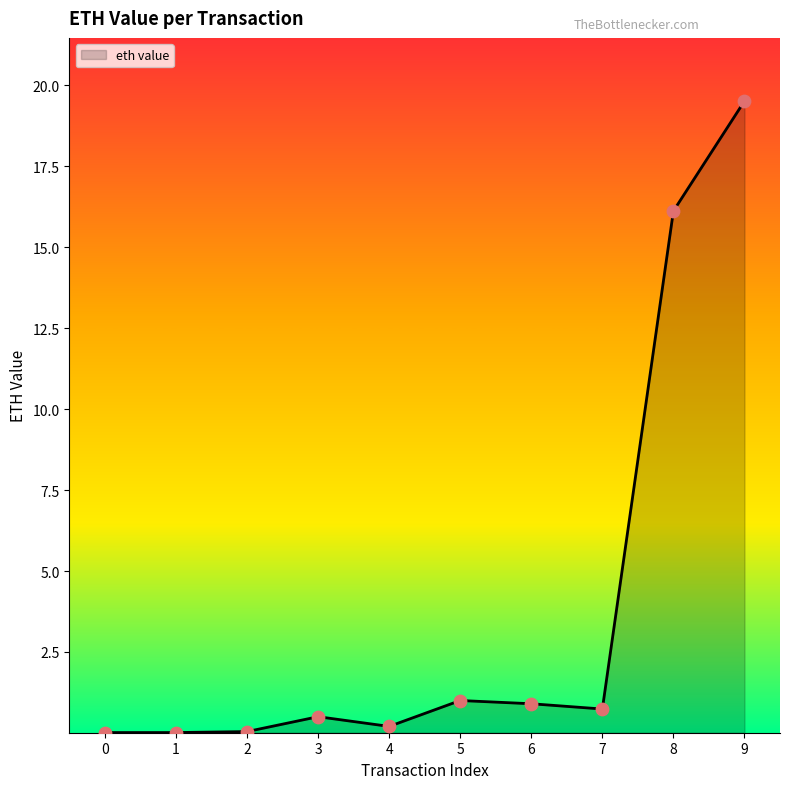

The chart shows a value of 1.0 at 5. True or false?

True